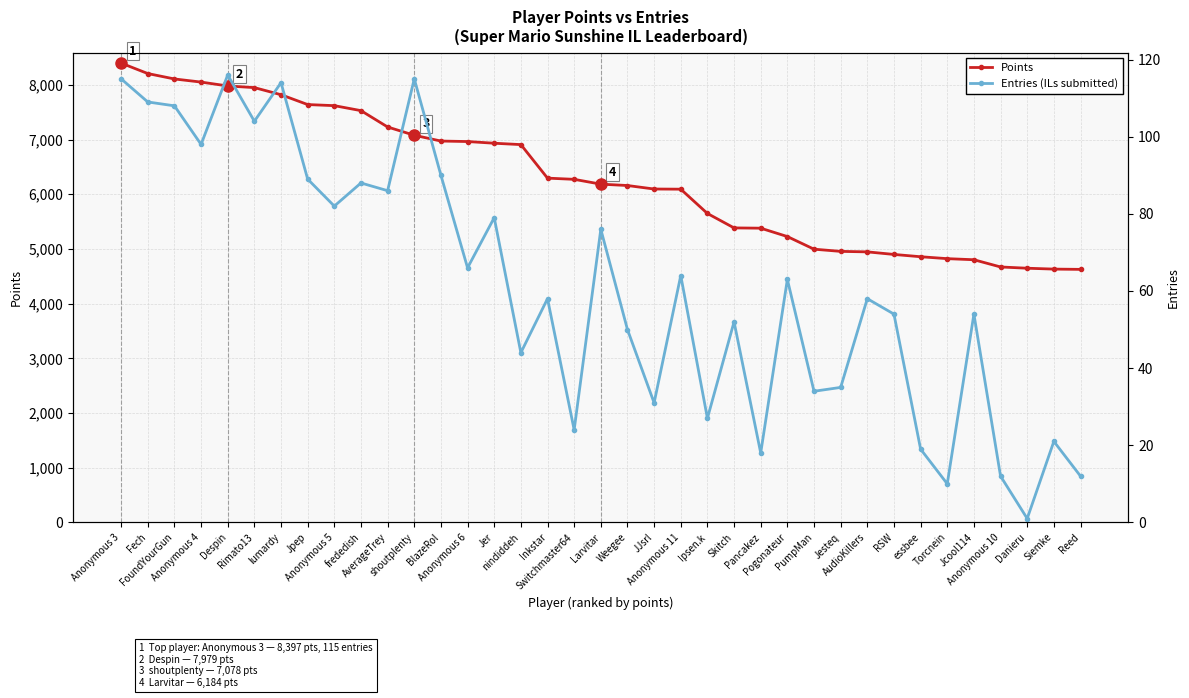

Reading left to right, what are all the values shown in this chart?

Points: Anonymous 3=8397	Fech=8206	FoundYourGun=8107	Anonymous 4=8050	Despin=7979	Rimato13=7949	lumardy=7819	Jpep=7639	Anonymous 5=7619	frededish=7528	AverageTrey=7229	shoutplenty=7078	BlazeRol=6972	Anonymous 6=6963	Jer=6932	nindiddeh=6907	Inkstar=6294	Switchmaster64=6272	Larvitar=6184	Weegee=6159	JJsrl=6095	Anonymous 11=6092	Ipsen.k=5648	Skitch=5384	Pancakez=5379	Pogonateur=5226	PumpMan=4995	Jesteq=4955	AudioKillers=4946	RSW=4899	essbee=4857	Torcnein=4822	Jcool114=4802	Anonymous 10=4670	Danieru=4647	Siemke=4631	Reed=4626
Entries (ILs submitted): Anonymous 3=115	Fech=109	FoundYourGun=108	Anonymous 4=98	Despin=116	Rimato13=104	lumardy=114	Jpep=89	Anonymous 5=82	frededish=88	AverageTrey=86	shoutplenty=115	BlazeRol=90	Anonymous 6=66	Jer=79	nindiddeh=44	Inkstar=58	Switchmaster64=24	Larvitar=76	Weegee=50	JJsrl=31	Anonymous 11=64	Ipsen.k=27	Skitch=52	Pancakez=18	Pogonateur=63	PumpMan=34	Jesteq=35	AudioKillers=58	RSW=54	essbee=19	Torcnein=10	Jcool114=54	Anonymous 10=12	Danieru=1	Siemke=21	Reed=12